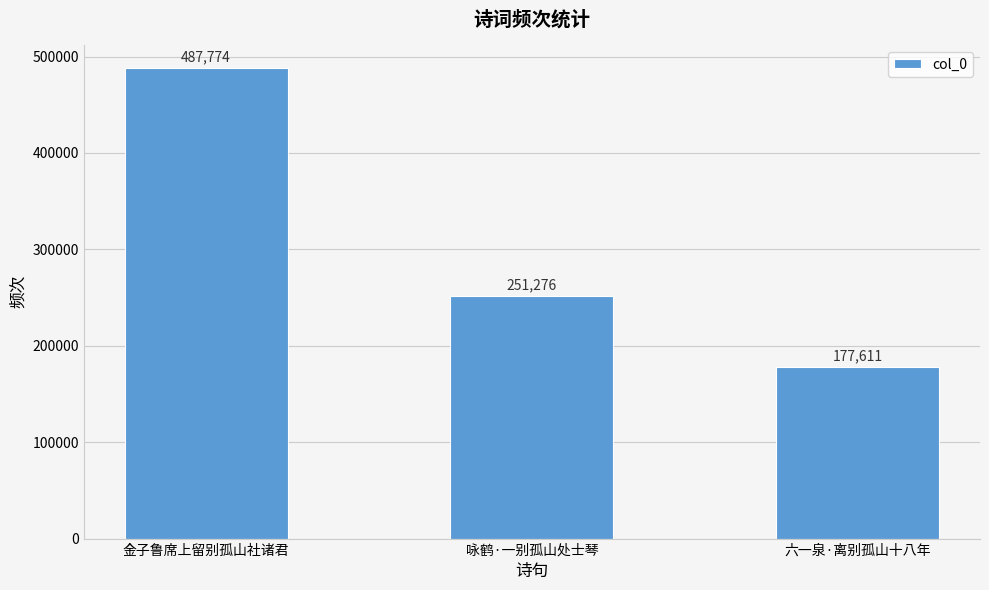

What is the label of the 1st bar from the left?

金子鲁席上留别孤山社诸君